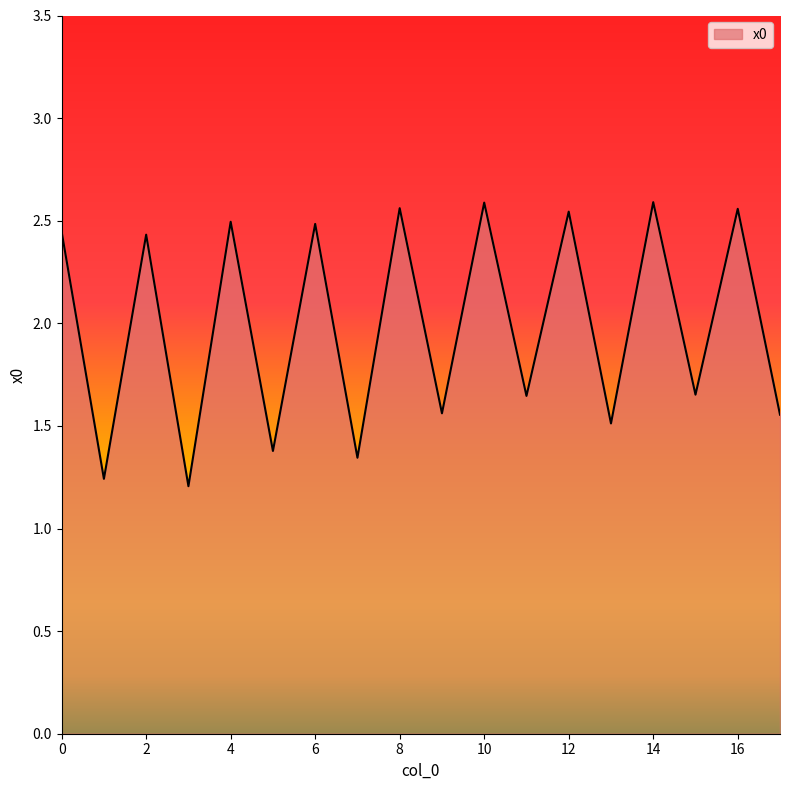

How many lines are shown in the chart?

1